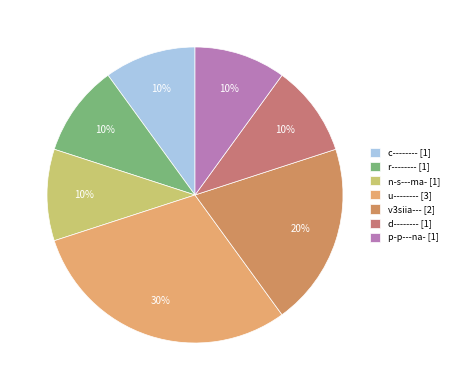

Which slice is the smallest?

c--------